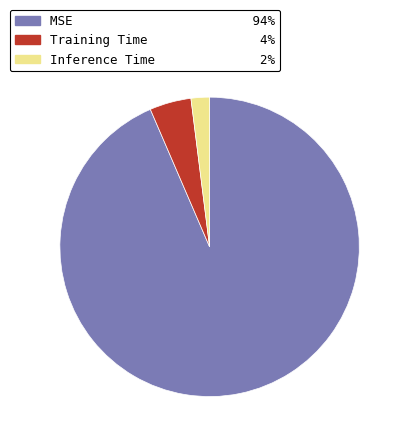

Between Inference Time and MSE, which is larger?

MSE